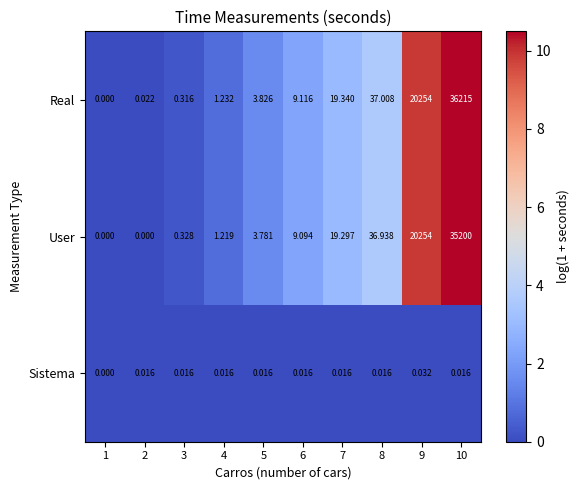

How many values in Sistema are above zero?

9